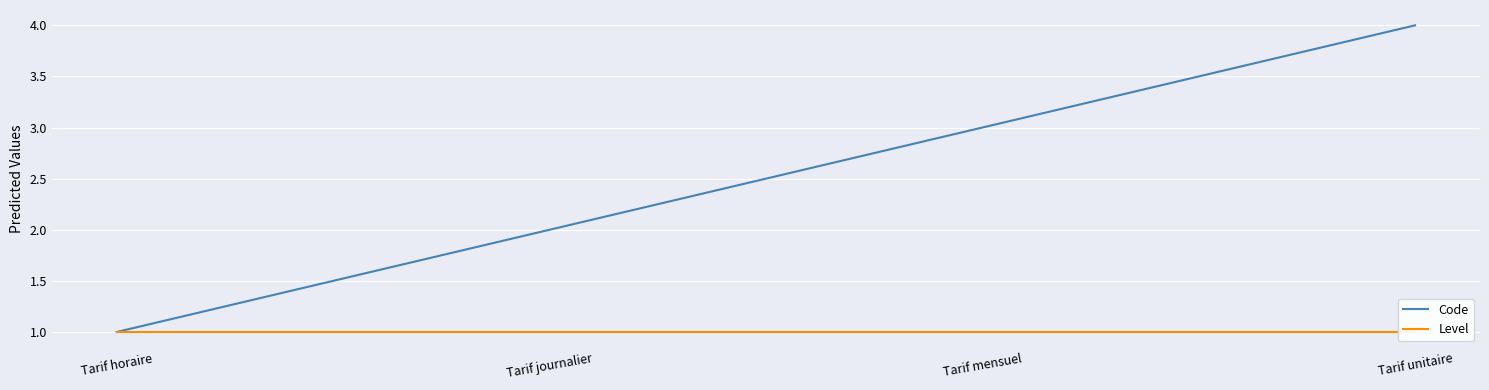

Is the value of Level at Tarif journalier greater than the value of Code at Tarif horaire?

No